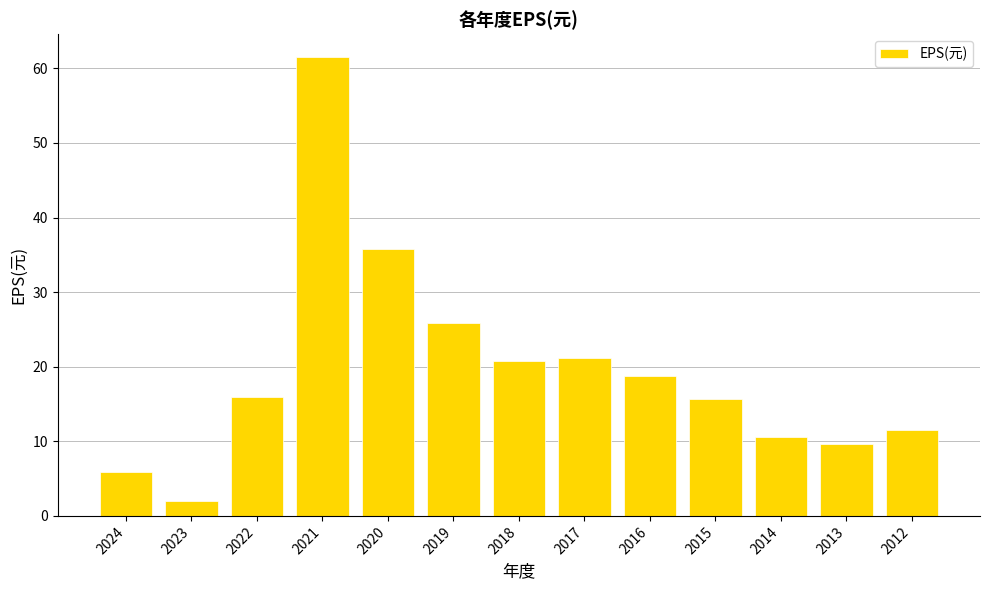

What is the value of the 1st bar from the left?

6.0